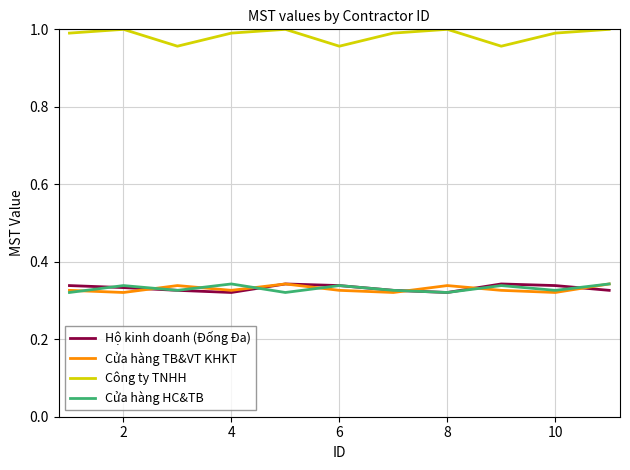

True or false: Cửa hàng TB&VT KHKT and Công ty TNHH intersect in this chart.

False